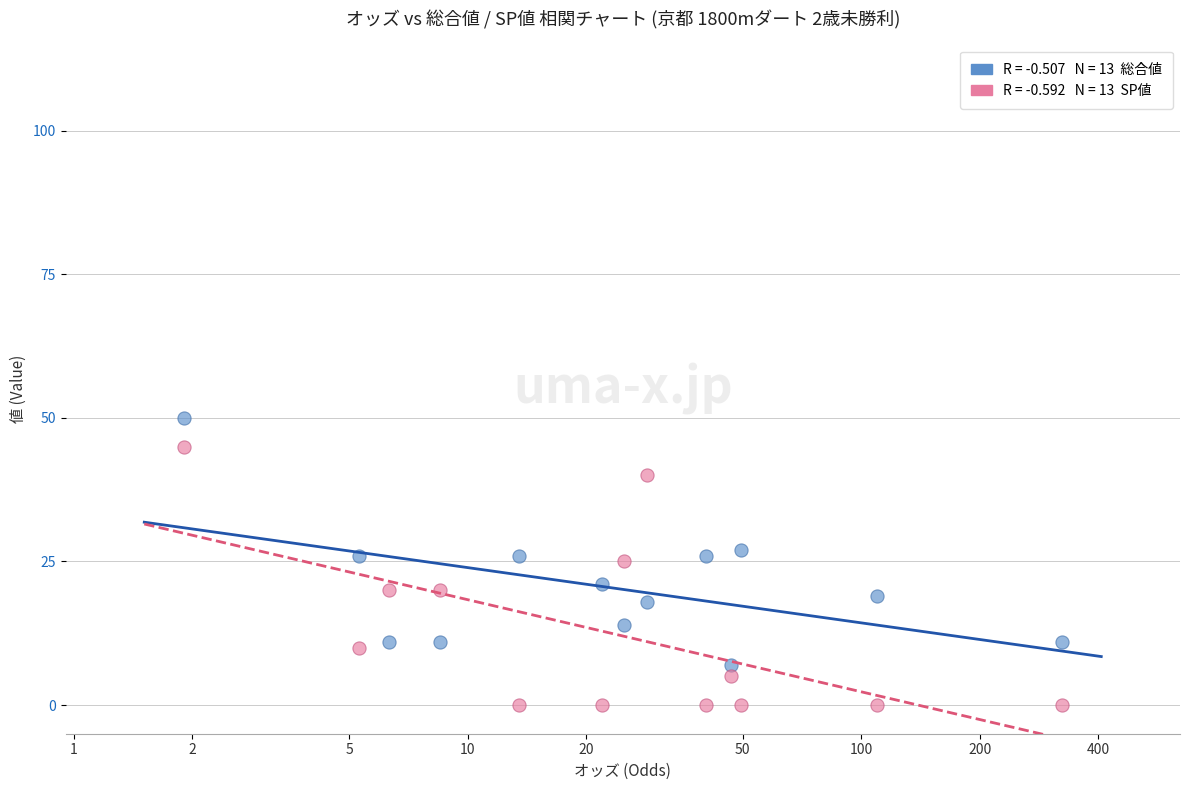

Across all data points, what is the range of Y values (max minus min)?

50